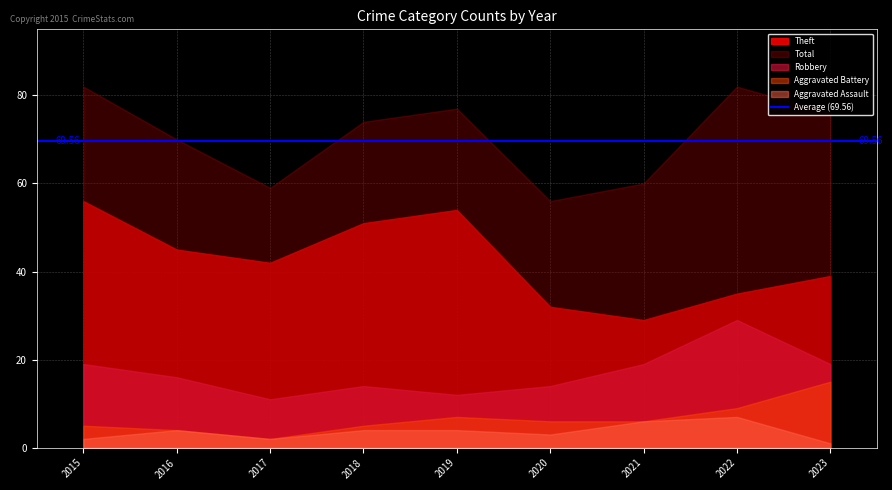

At which label does Robbery reach its peak?

2022